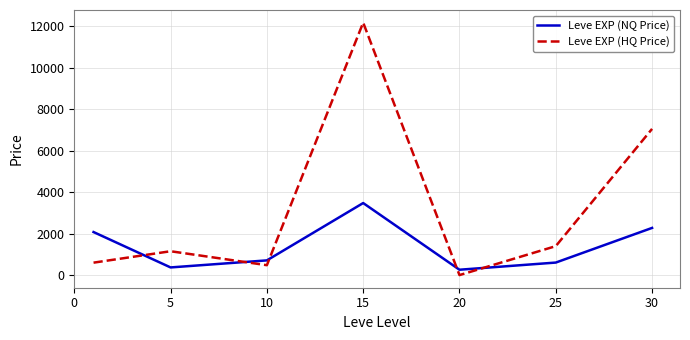

Rank the series by their average value, from highest to lowest.

Leve EXP (HQ Price), Leve EXP (NQ Price)